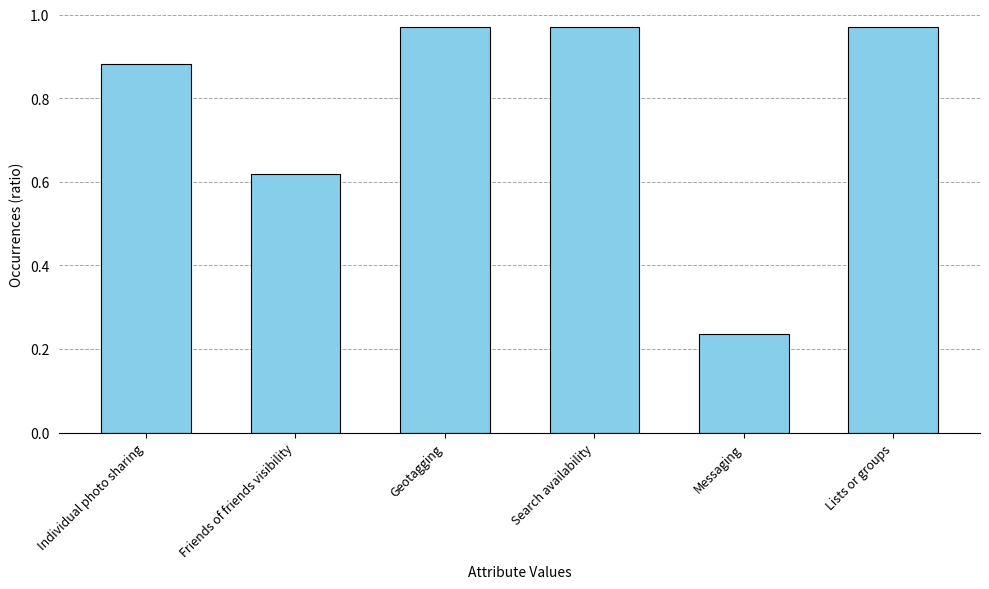

What is the sum of the values at Friends of friends visibility and Search availability?

1.6